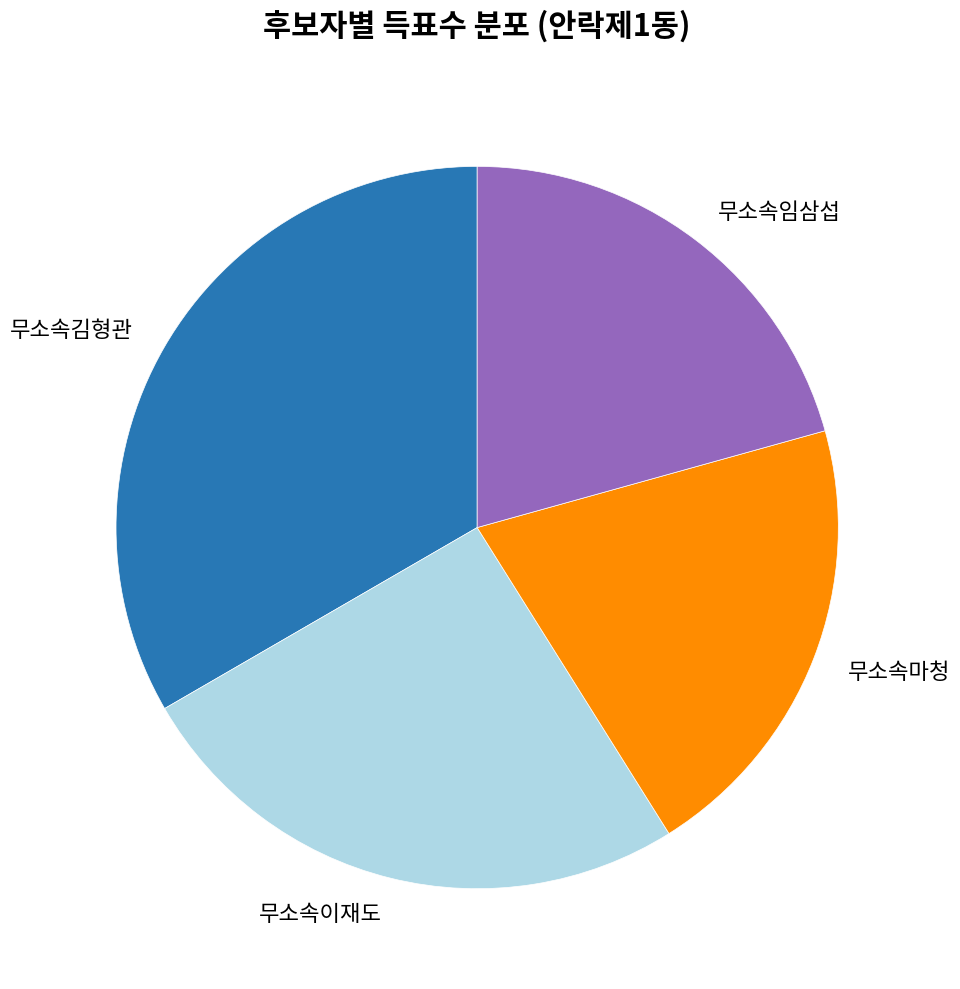

Does 무소속김형관 represent more than half of the total?

No